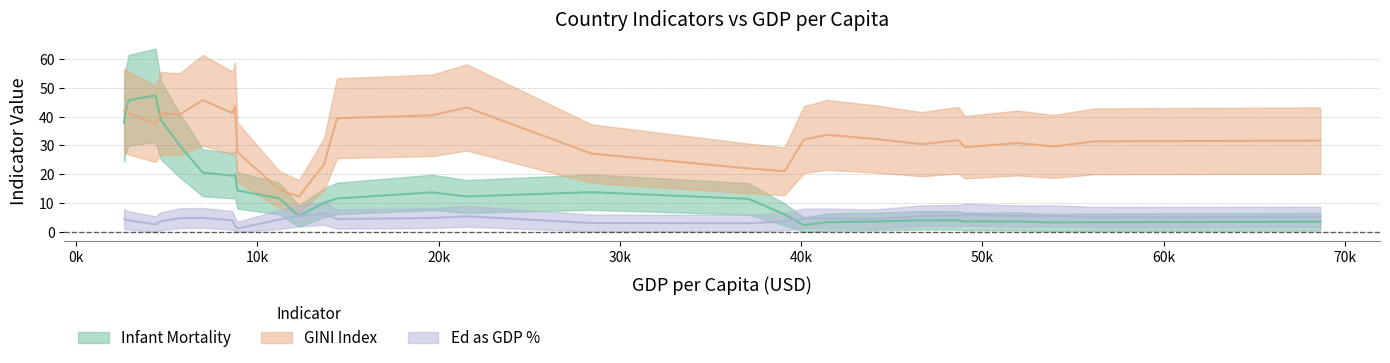

List the series in order of their peak value, highest first.

Infant Mortality, GINI Index, Ed as GDP %